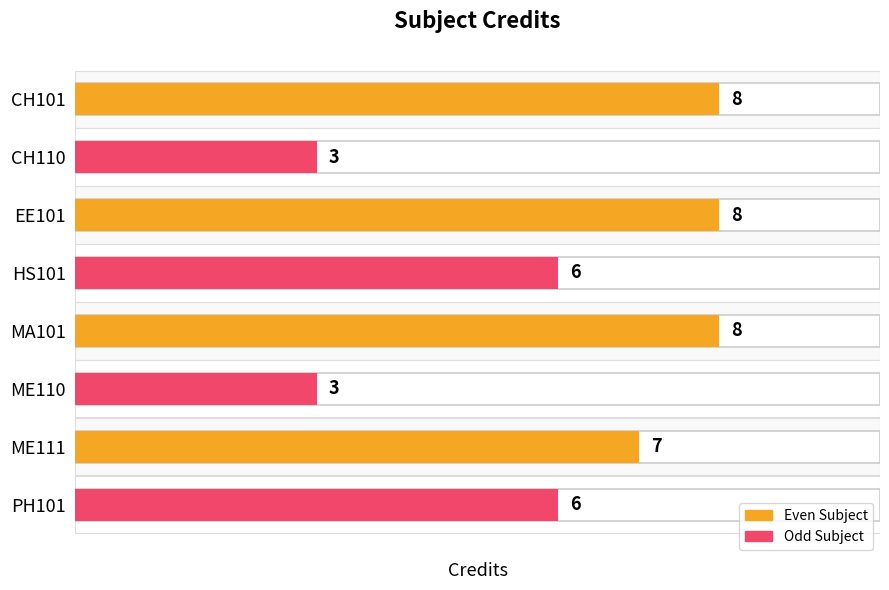

Are the bars horizontal?

Yes